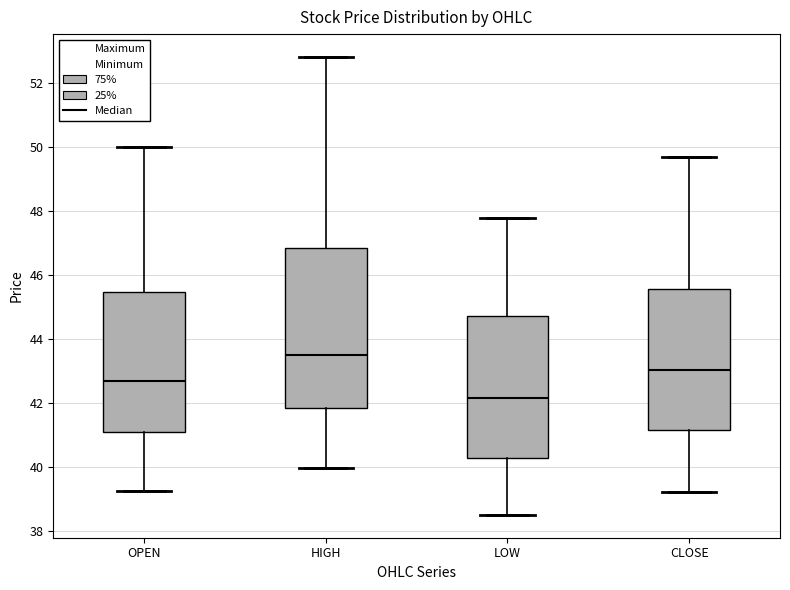

Reading left to right, read every box against the y-axis: the position of its median line, the range the box covers, and the ends of its whiskers. The values are not printed on the chart, so give them approximately, as read against the axis.

OPEN: median 42.8, box 41.0 to 45.4, whiskers 39.2 to 50.0
HIGH: median 43.4, box 41.8 to 46.8, whiskers 40.0 to 52.8
LOW: median 42.2, box 40.2 to 44.8, whiskers 38.6 to 47.8
CLOSE: median 43.0, box 41.2 to 45.6, whiskers 39.2 to 49.6